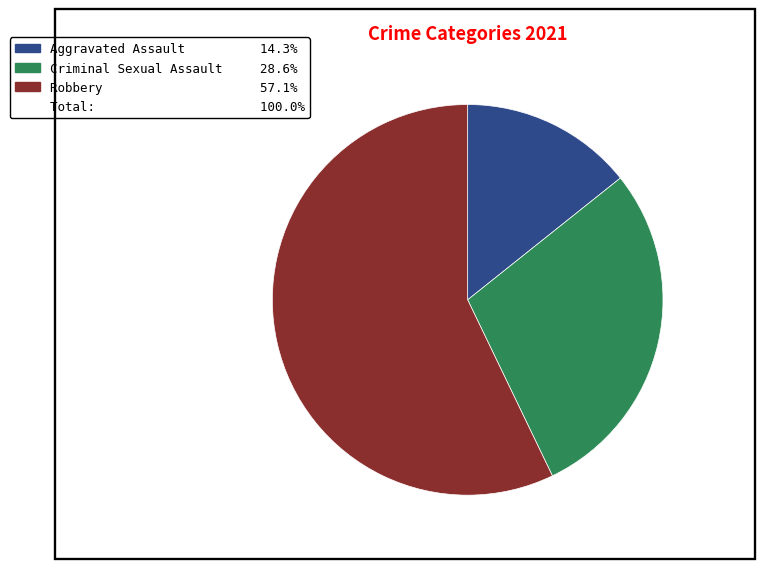

Is there a majority slice in this chart?

Yes